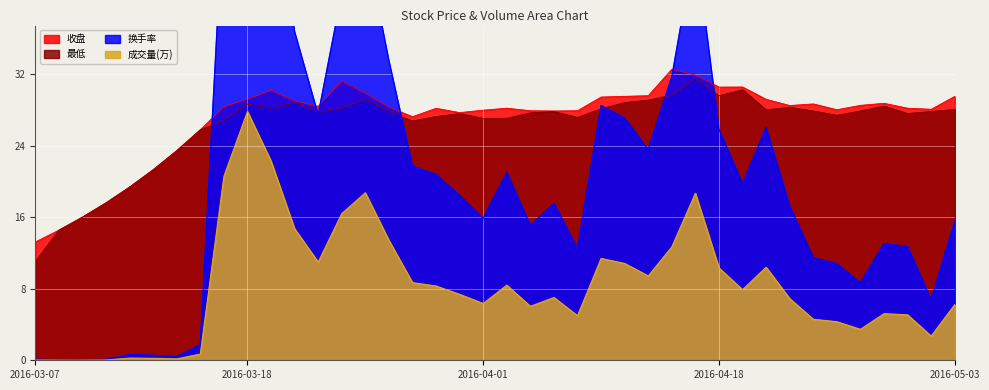

How many data points does each series have?

40